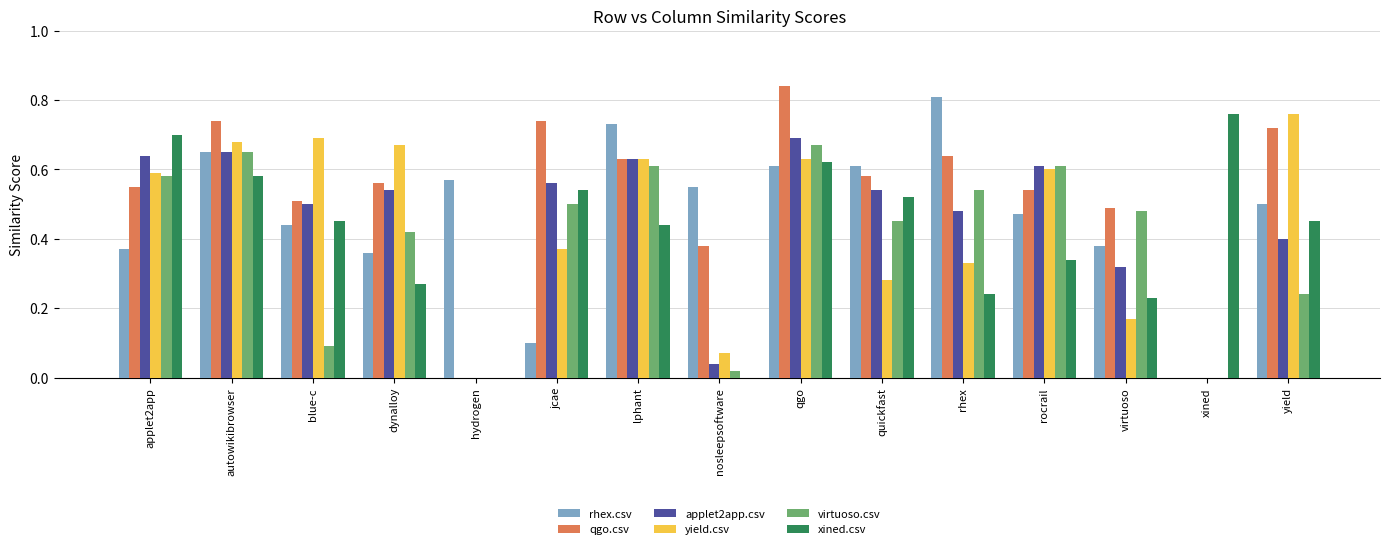

Which series changed the most between applet2app and nosleepsoftware?

xined.csv